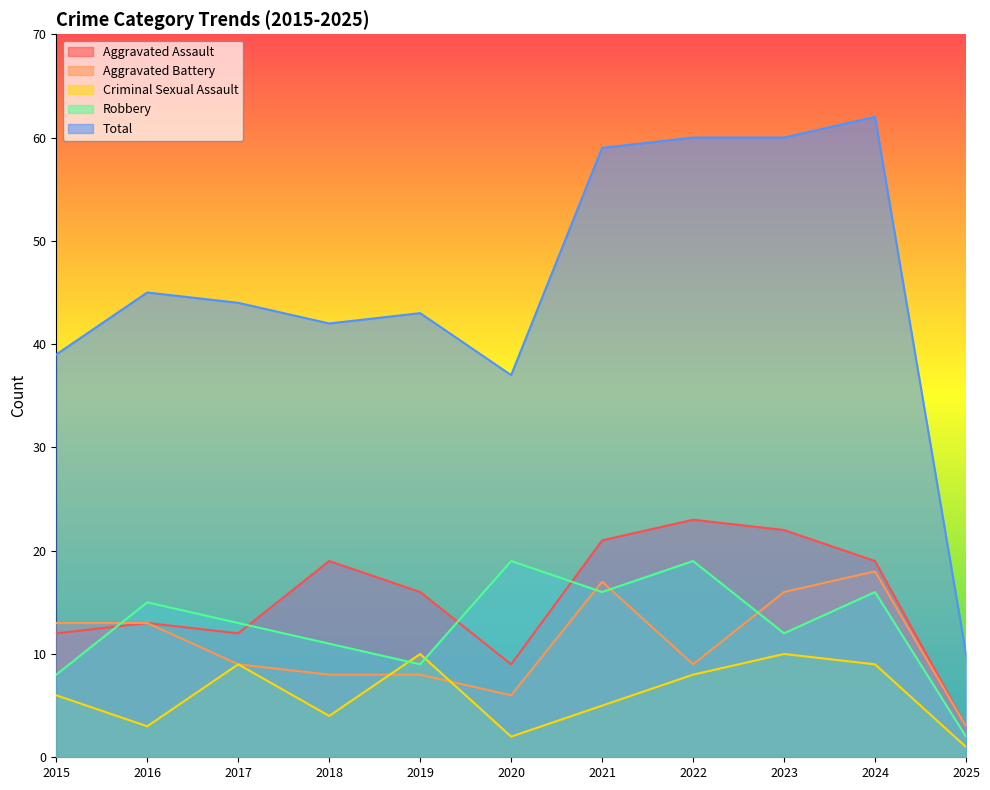

Which series has the widest spread of values?

Total